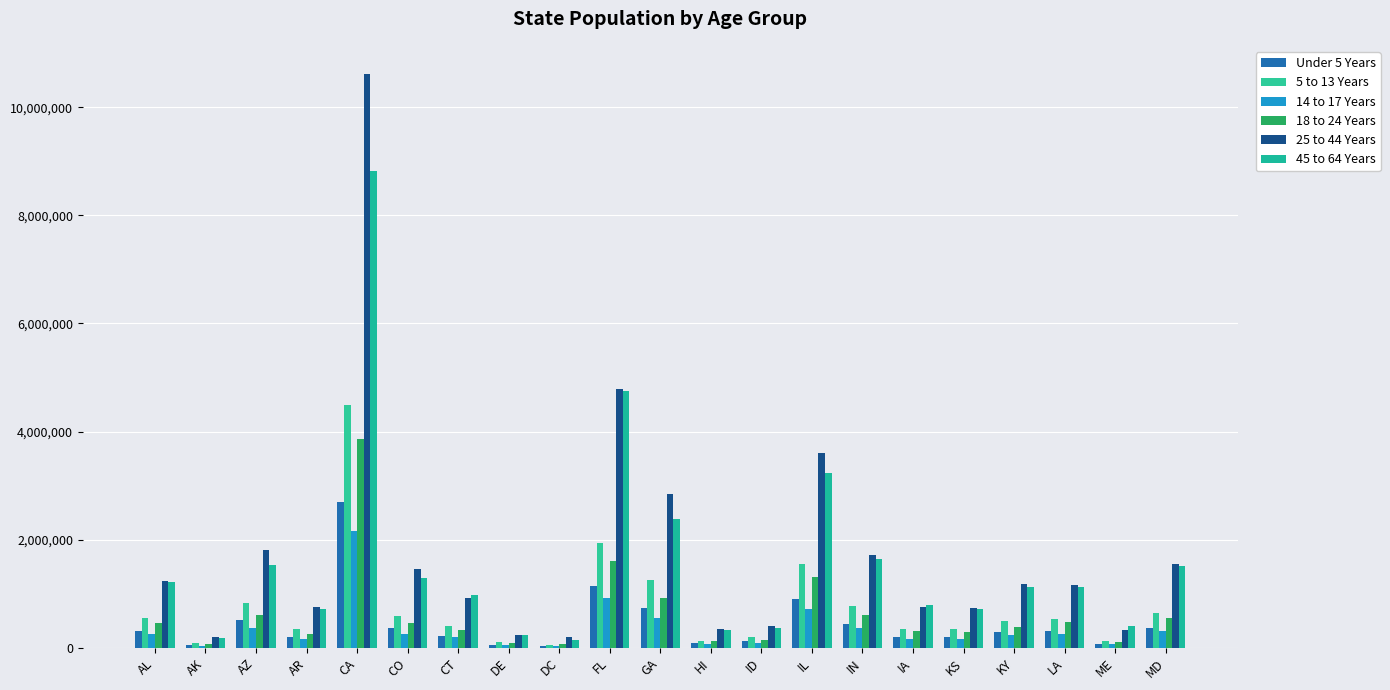

What is the smallest value displayed?

25225